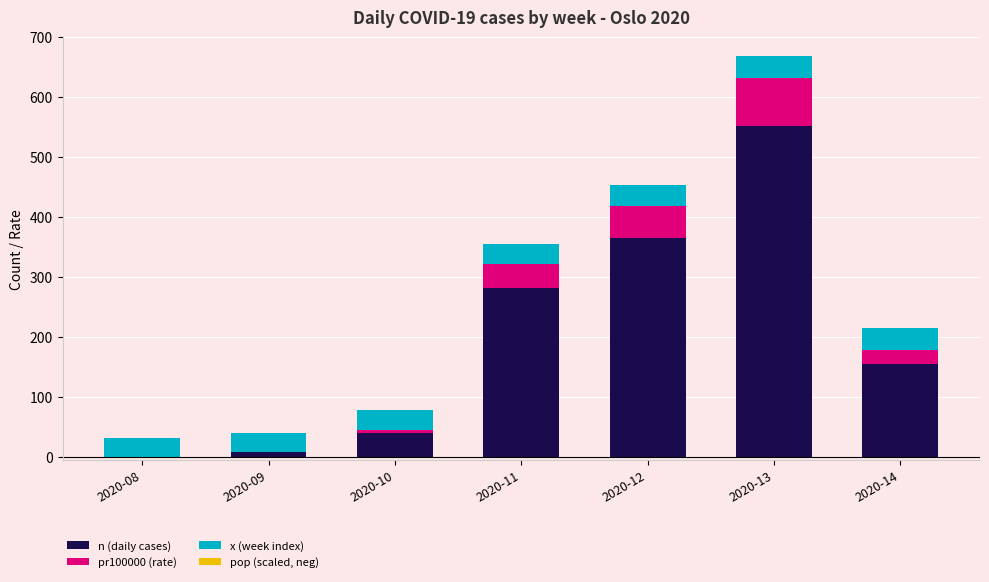

Reading left to right, list all the values displayed in this chart.

n (daily cases): 2020-08=0.0	2020-09=7.0	2020-10=39.0	2020-11=281.0	2020-12=365.0	2020-13=552.0	2020-14=155.0
pr100000 (rate): 2020-08=0.0	2020-09=1.0	2020-10=5.6	2020-11=40.5	2020-12=52.6	2020-13=79.6	2020-14=22.4
x (week index): 2020-08=31.0	2020-09=32.0	2020-10=33.0	2020-11=34.0	2020-12=35.0	2020-13=36.0	2020-14=37.0
pop (scaled, neg): 2020-08=-0.0	2020-09=-0.0	2020-10=-0.0	2020-11=-0.0	2020-12=-0.0	2020-13=-0.0	2020-14=-0.0